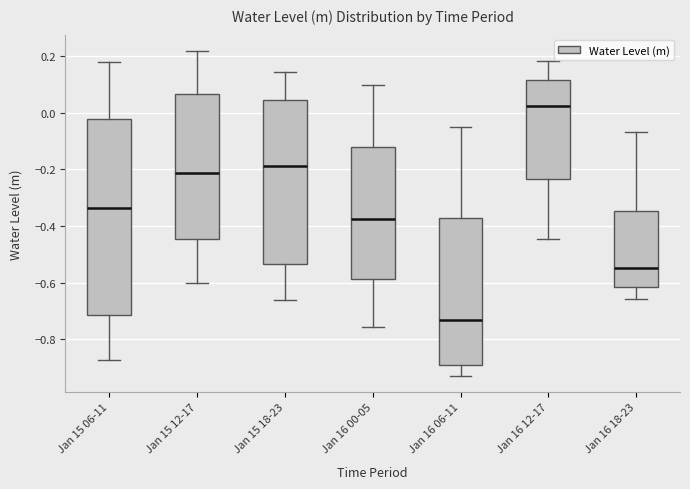

Where is the upper edge of the box for Jan 16 18-23 on the y-axis? The values are not printed on the chart, so give them approximately, as read against the axis.

-0.34